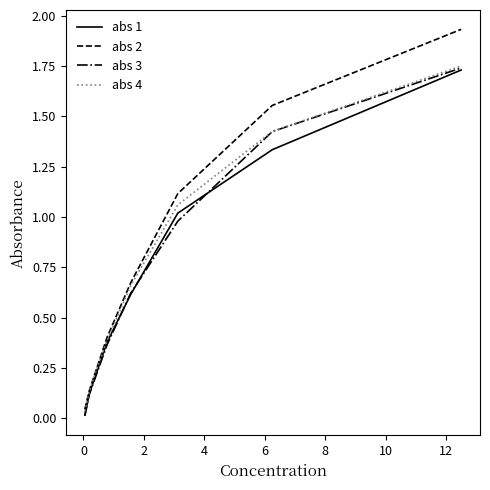

Which series has the widest spread of values?

abs 2